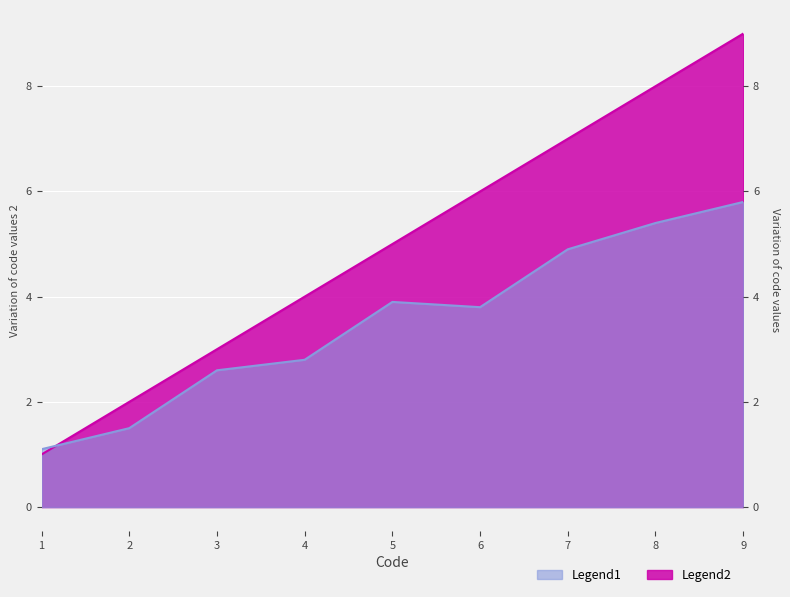

What is the difference between the maximum and second lowest values?

7